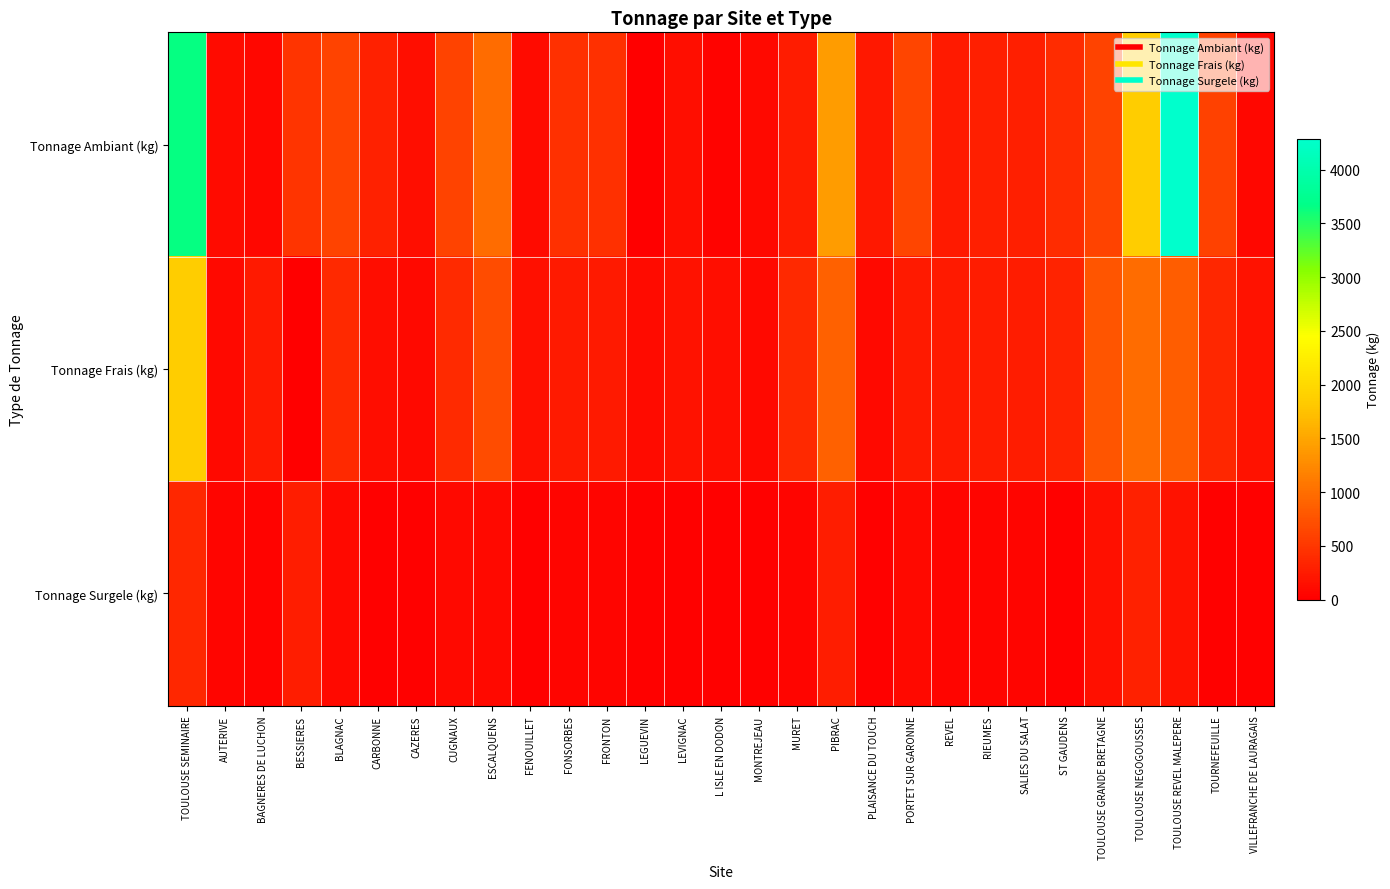

How many series are shown in this chart?

3